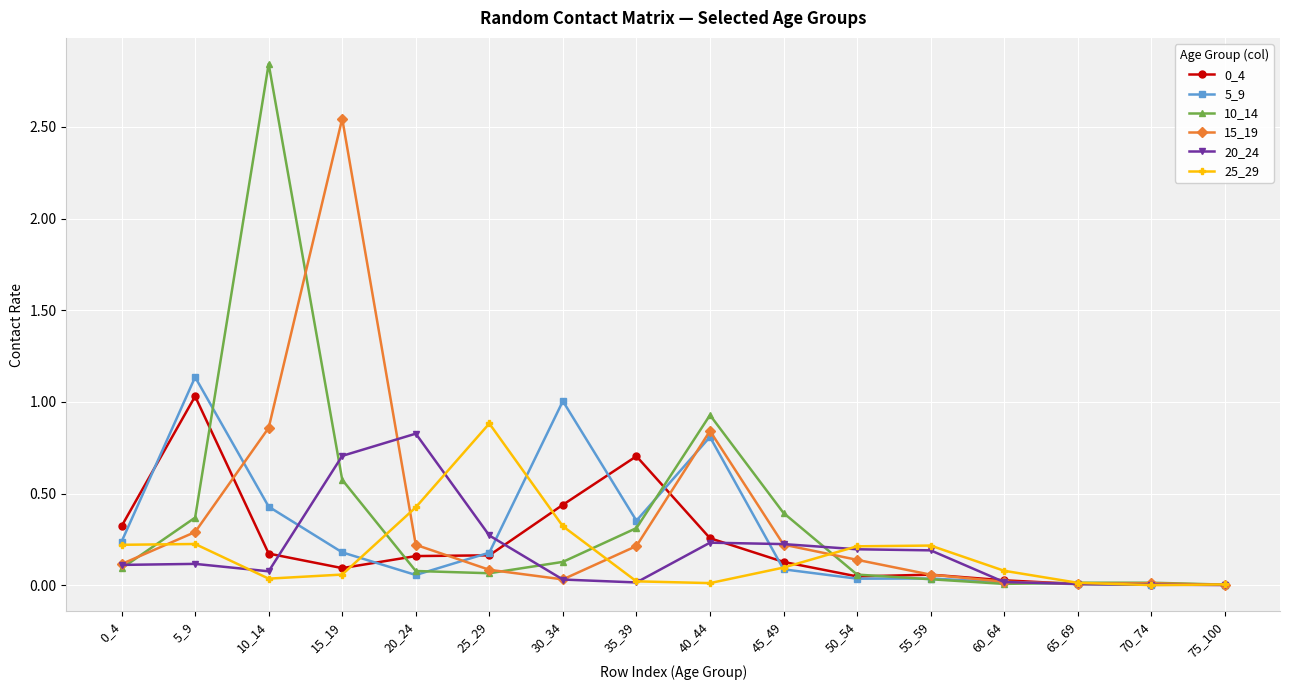

Is it true that 15_19 equals 0.1 at 25_29?

True